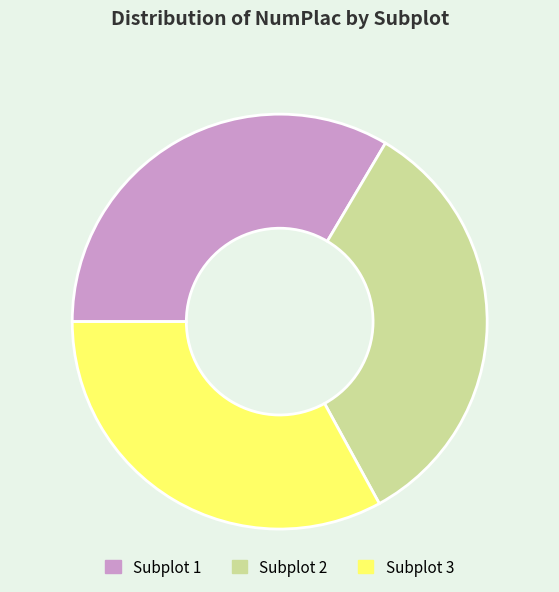

Is there any slice that represents more than half of the pie?

No